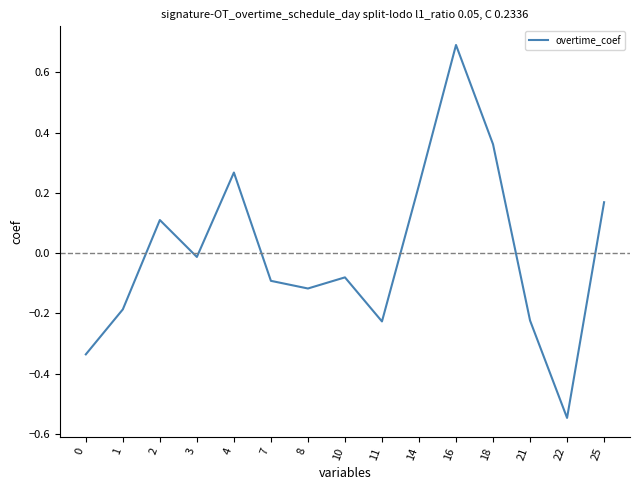

How many distinct data groups are displayed?

1